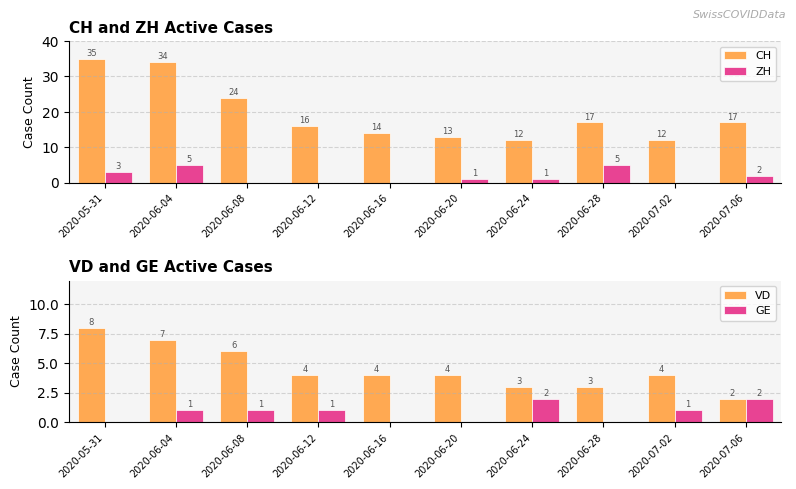

What is the total value across all series at 2020-06-20?

18